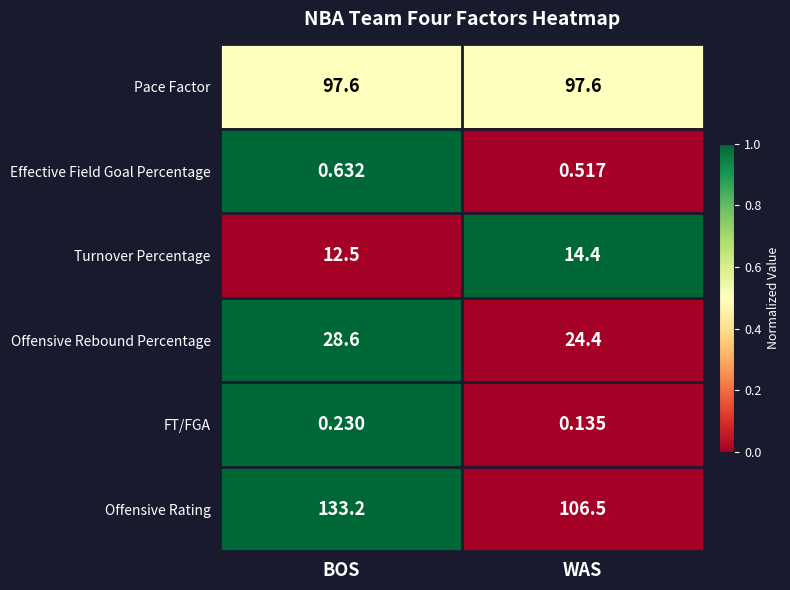

How many values in the Turnover Percentage series are below 14?

1